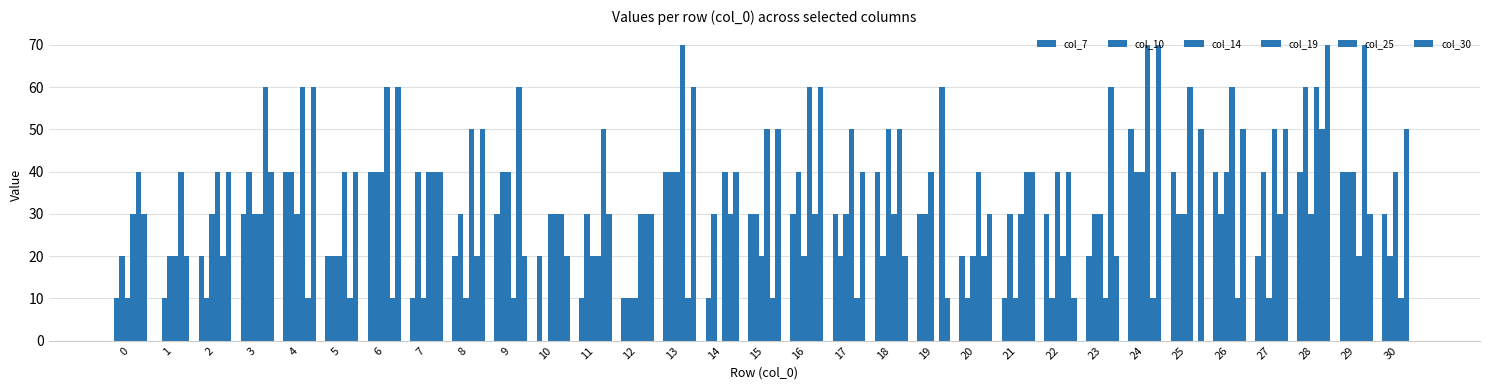

Are the bars grouped side by side (vs. stacked)?

Yes